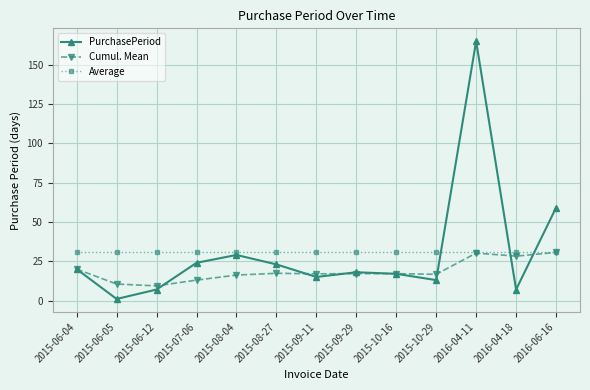

In Cumul. Mean, how many points are higher than both neighbors (excluding endpoints)?

3